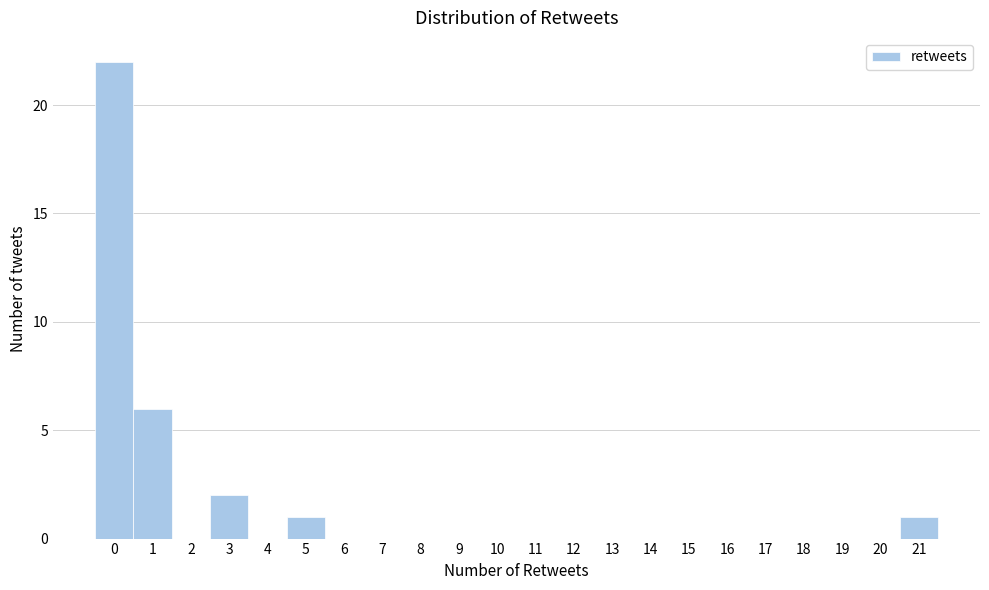

Which range on the x-axis has the tallest bar?

-0.5 to 0.5